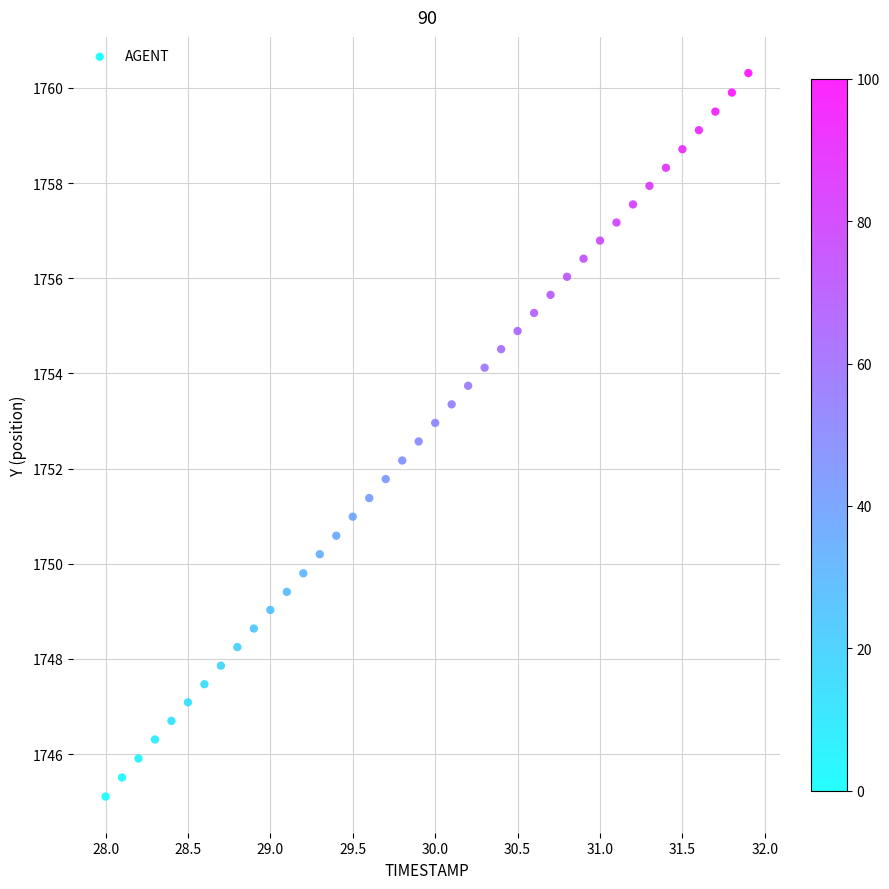

What is the range of X values (max minus min)?

3.9